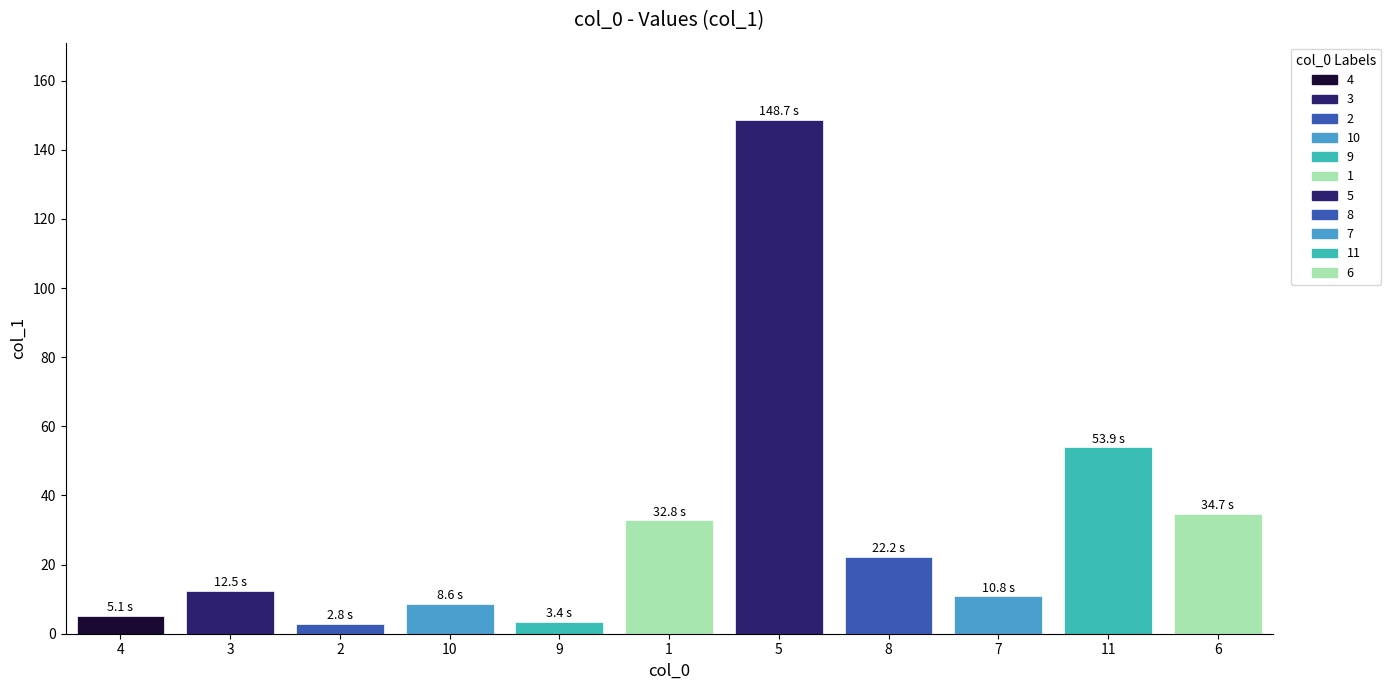

What is the ratio of the value at 5 to the value at 4?

29.2